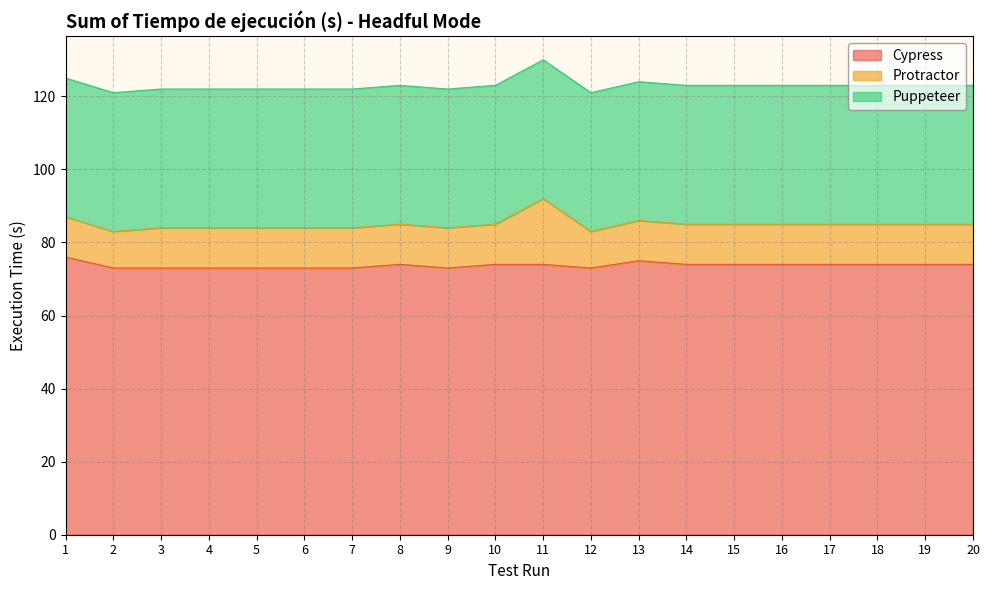

Rank the series at 9 from highest to lowest value.

Cypress, Puppeteer, Protractor